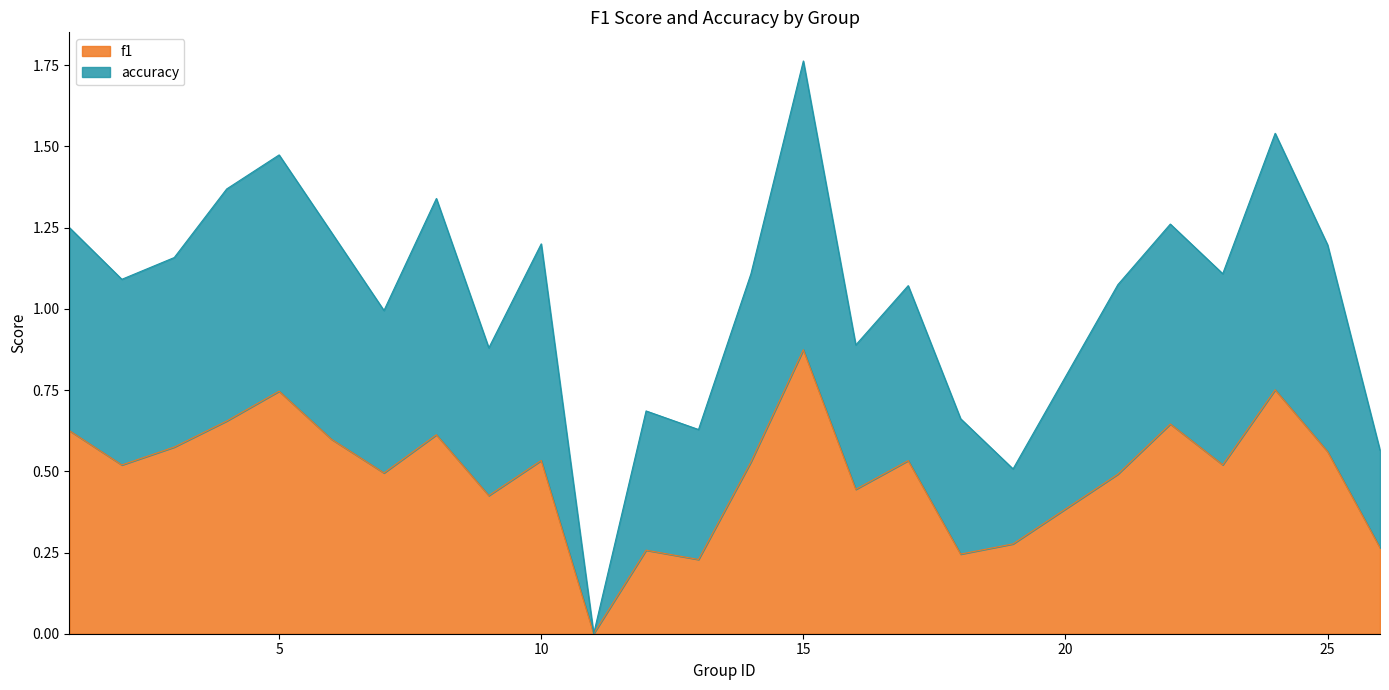

Which category has the highest value in the f1 series?

15